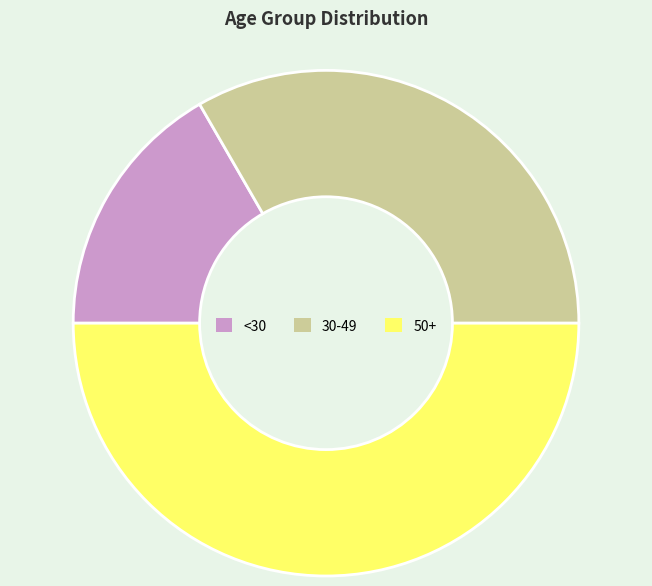

What is the ratio of the value at 50+ to the value at <30?

3.0